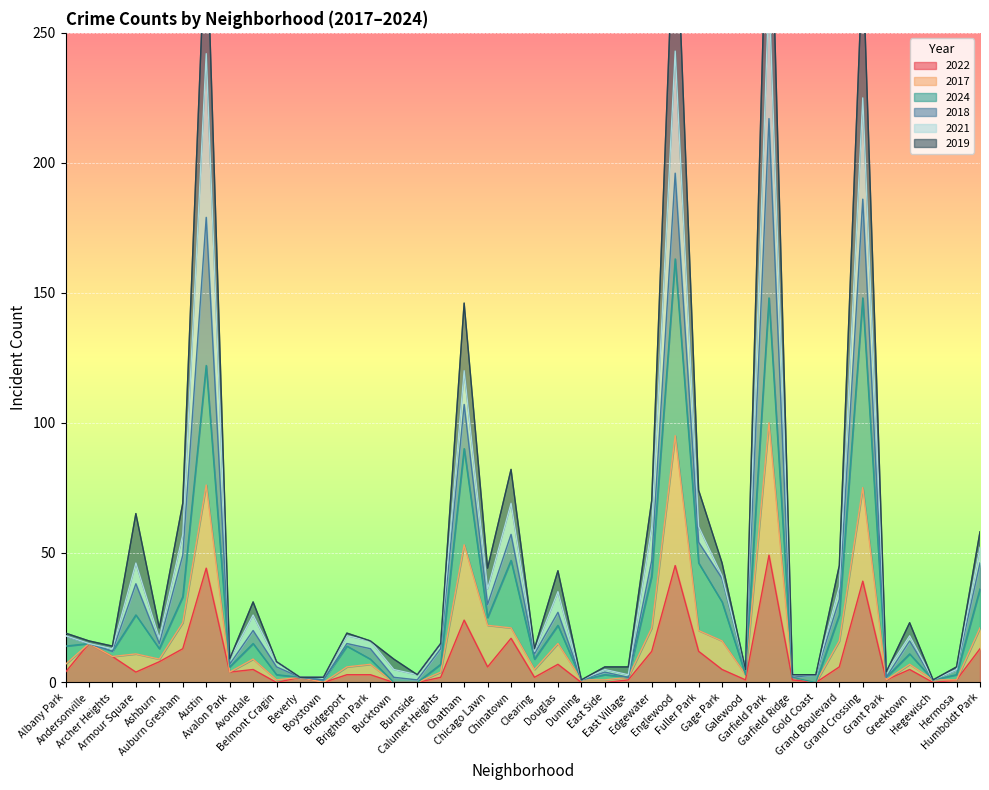

Rank the series at Burnside from lowest to highest value.

2022, 2017, 2019